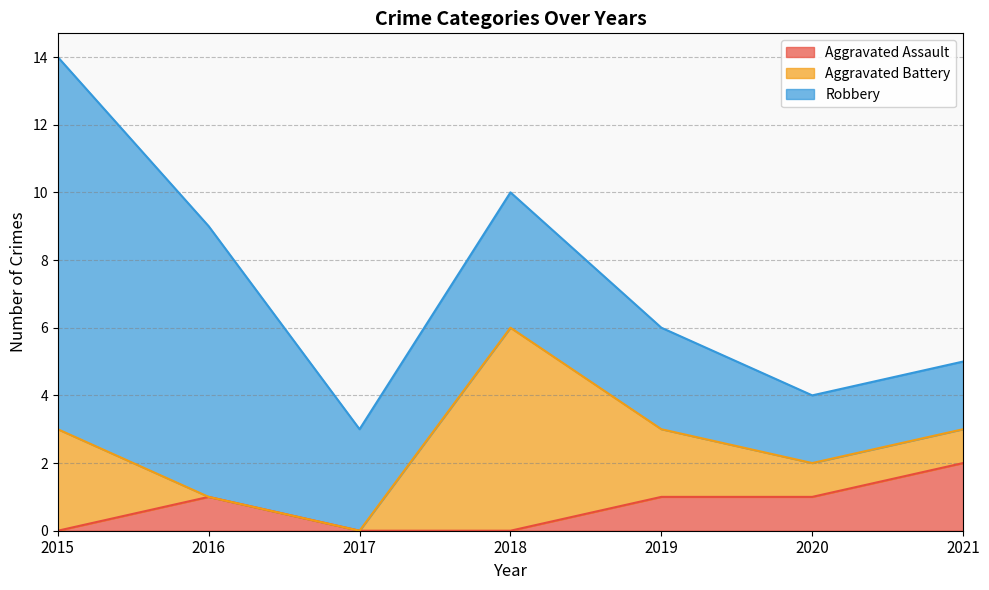

Rank the series by their average value, from highest to lowest.

Robbery, Aggravated Battery, Aggravated Assault